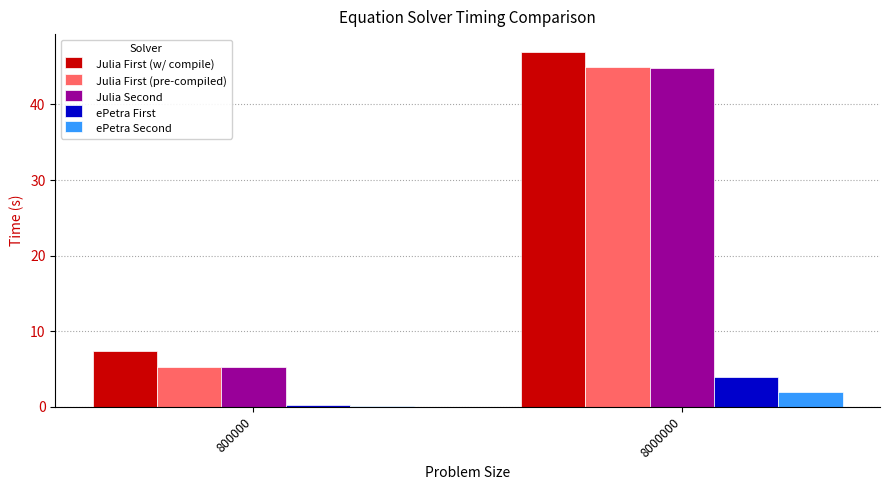

Is the value of Julia First (w/ compile) at 800000 greater than the value of ePetra First at 800000?

Yes